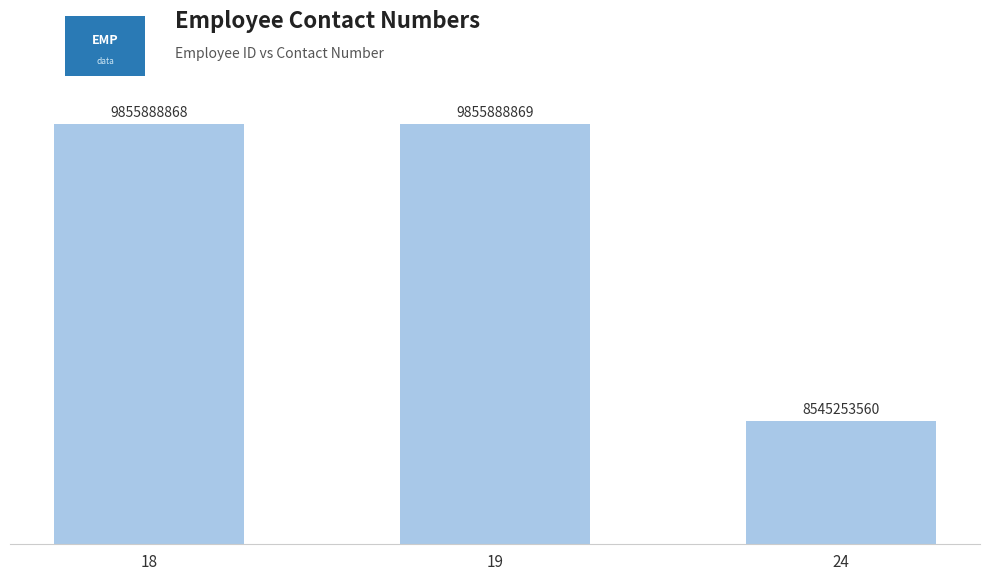

True or false: the data shows 9855888868 at 18.

True